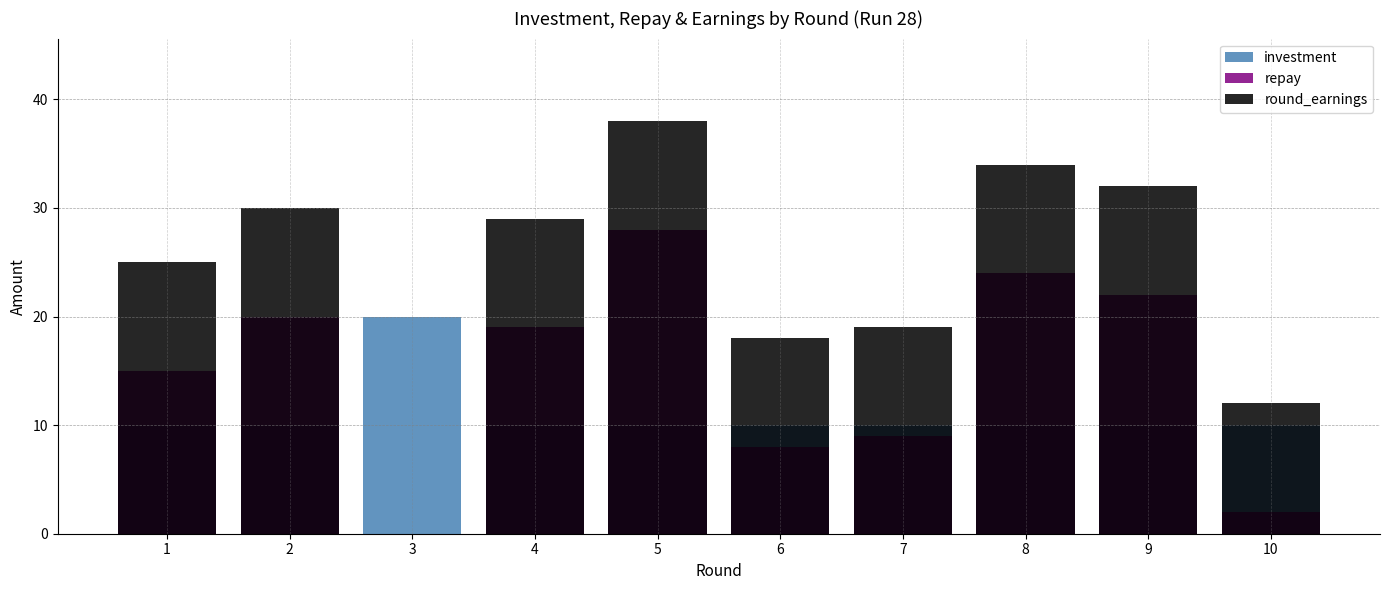

What is the total value across all series at 1?

50